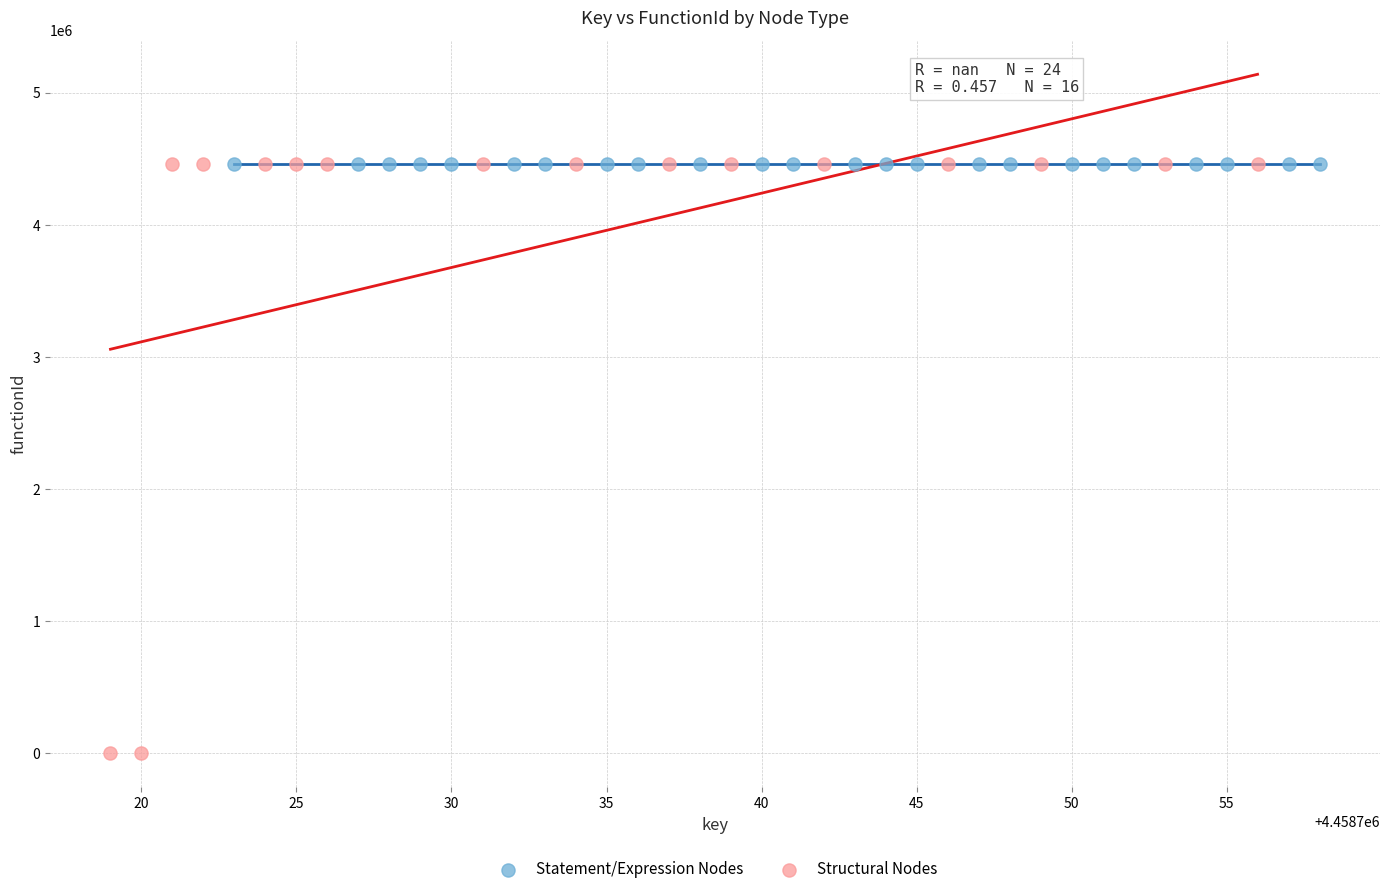

Which series contains the lowest Y value?

Structural Nodes